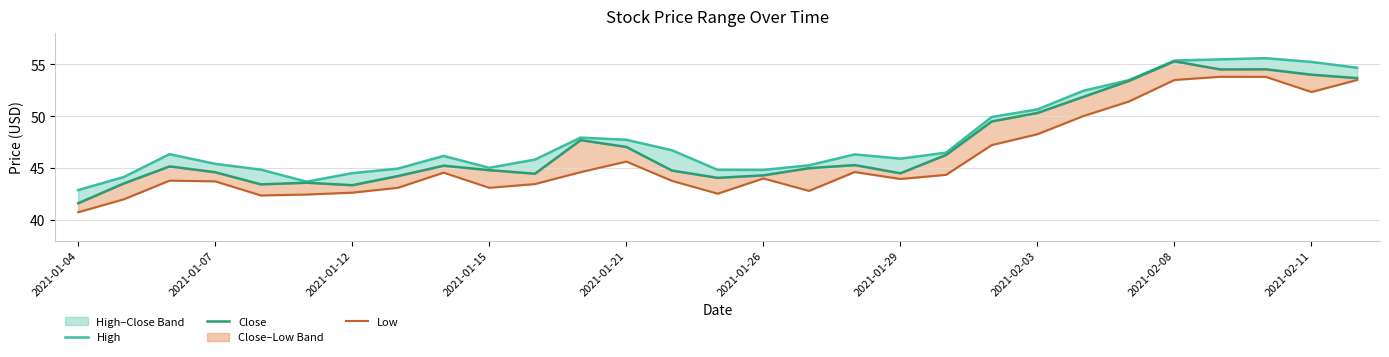

True or false: High has a value of 30.4 at 2021-02-08.

False